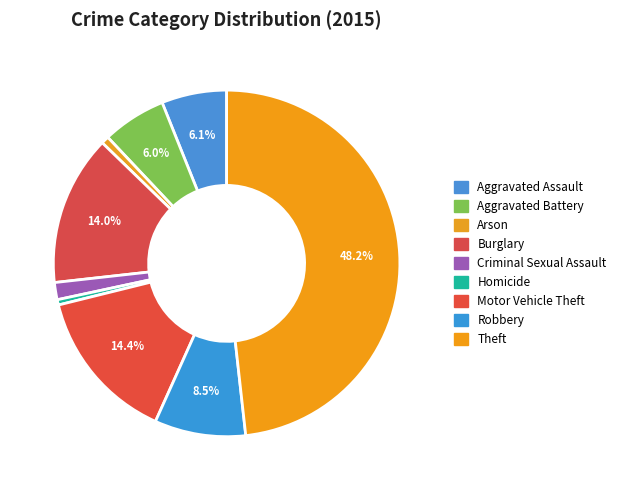

What is the largest slice in the pie chart?

Theft